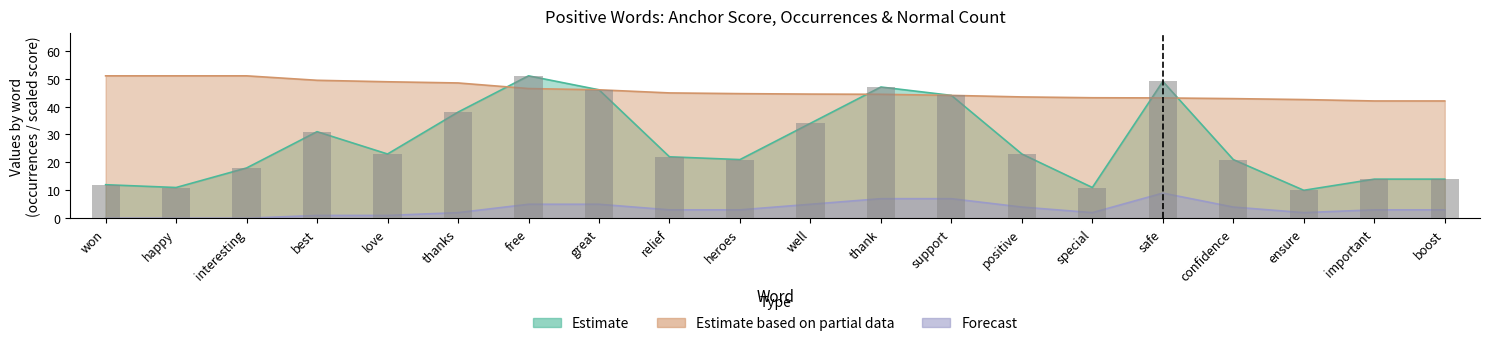

The type_occurences series shows 18.1 at best. True or false?

False